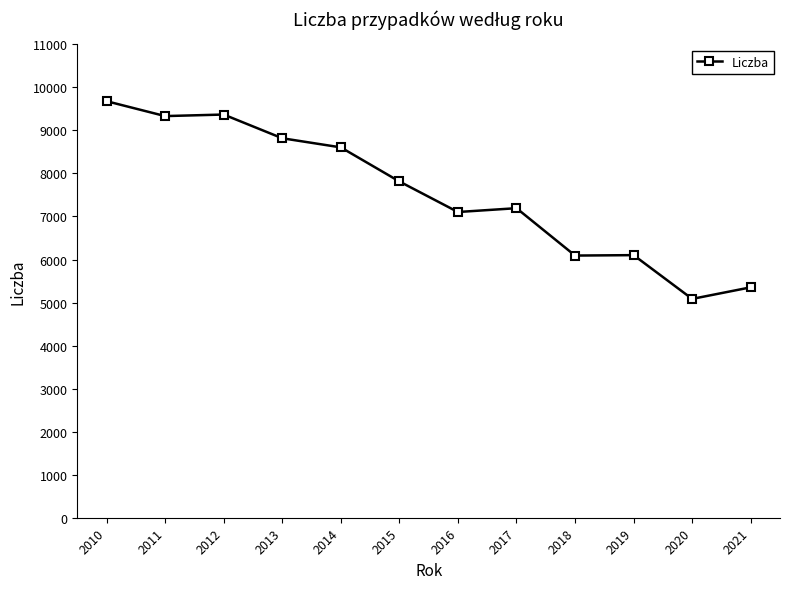

How many data points are less than 7814?

6